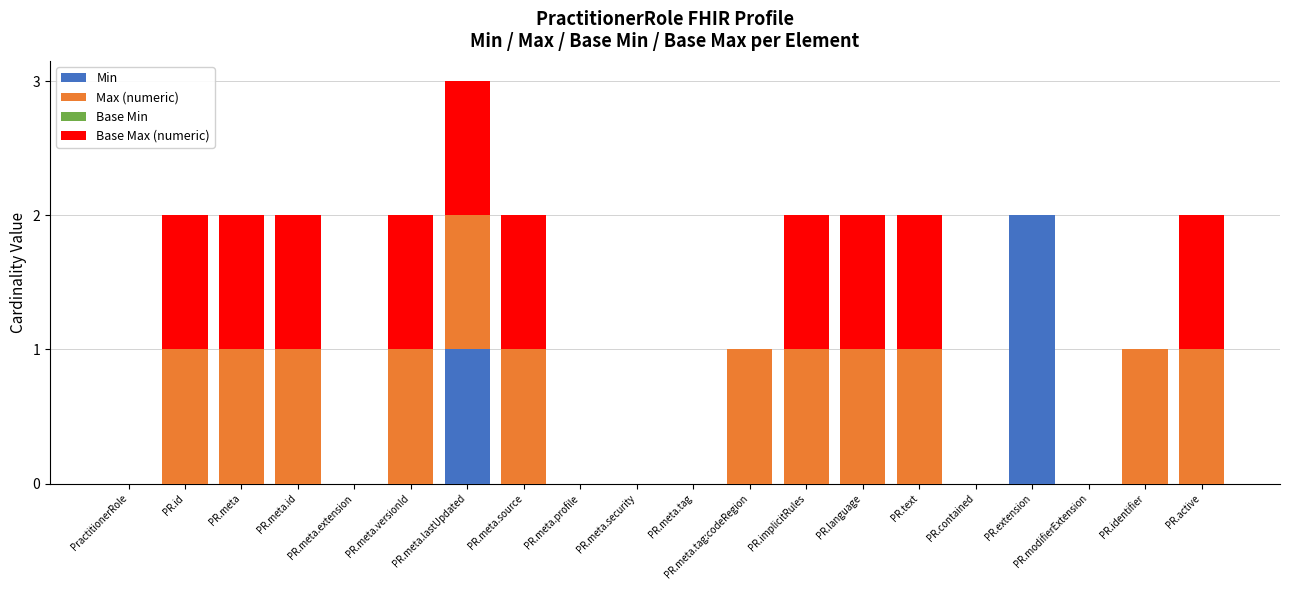

What is the sum of all Min values?

3